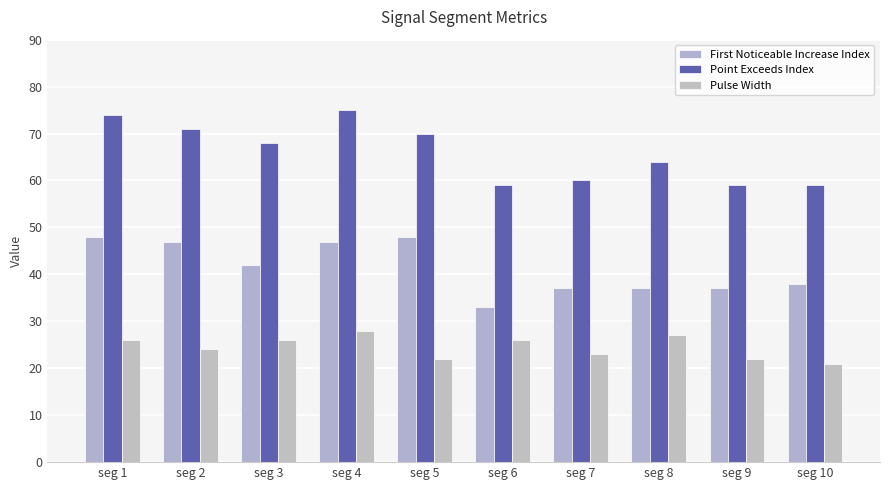

List the series in order of their peak value, highest first.

Point Exceeds Index, First Noticeable Increase Index, Pulse Width